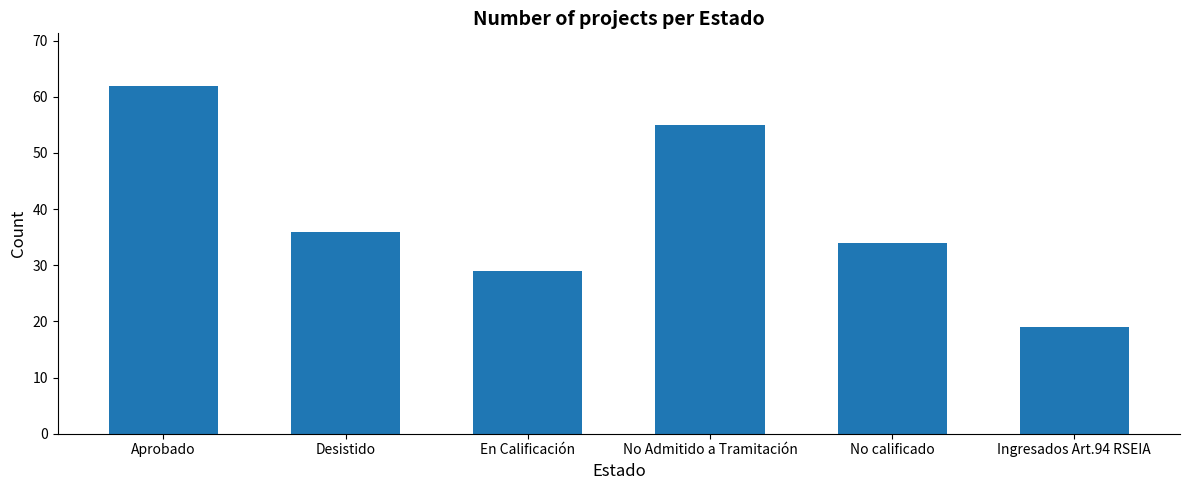

What is the average value?

39